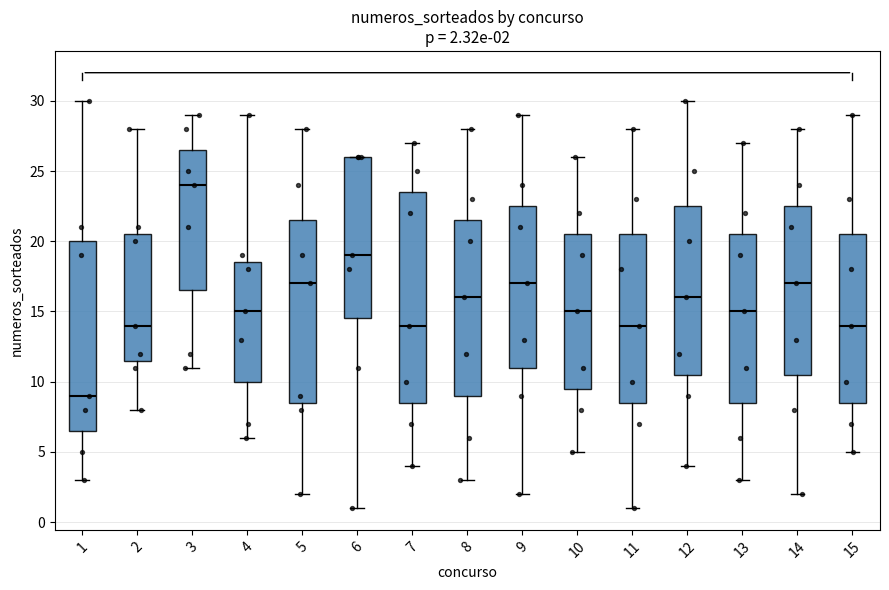

Which box is the tallest, from its lower edge to its upper edge?

7